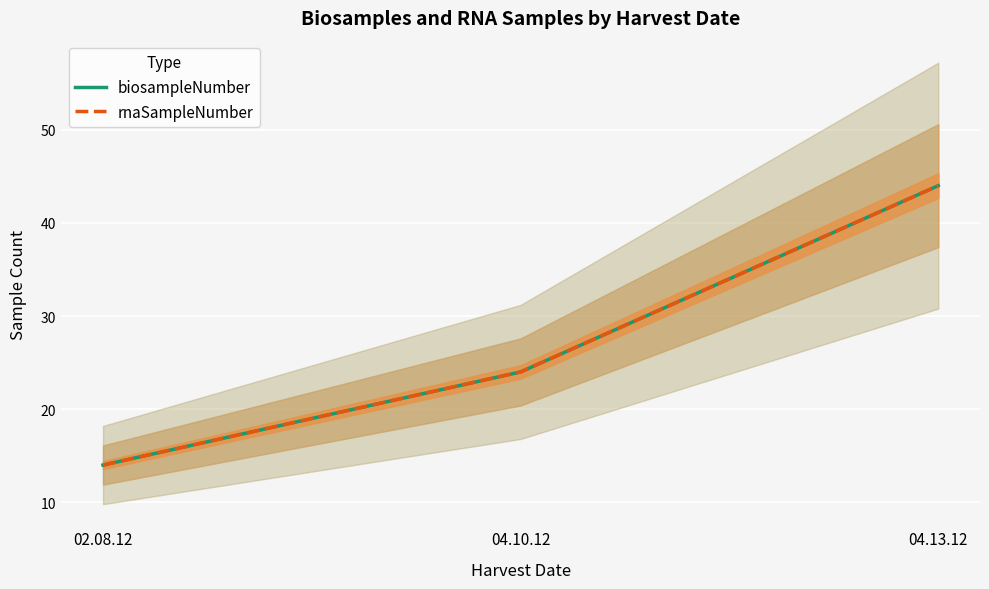

What are all the series names shown in the legend?

biosampleNumber, rnaSampleNumber